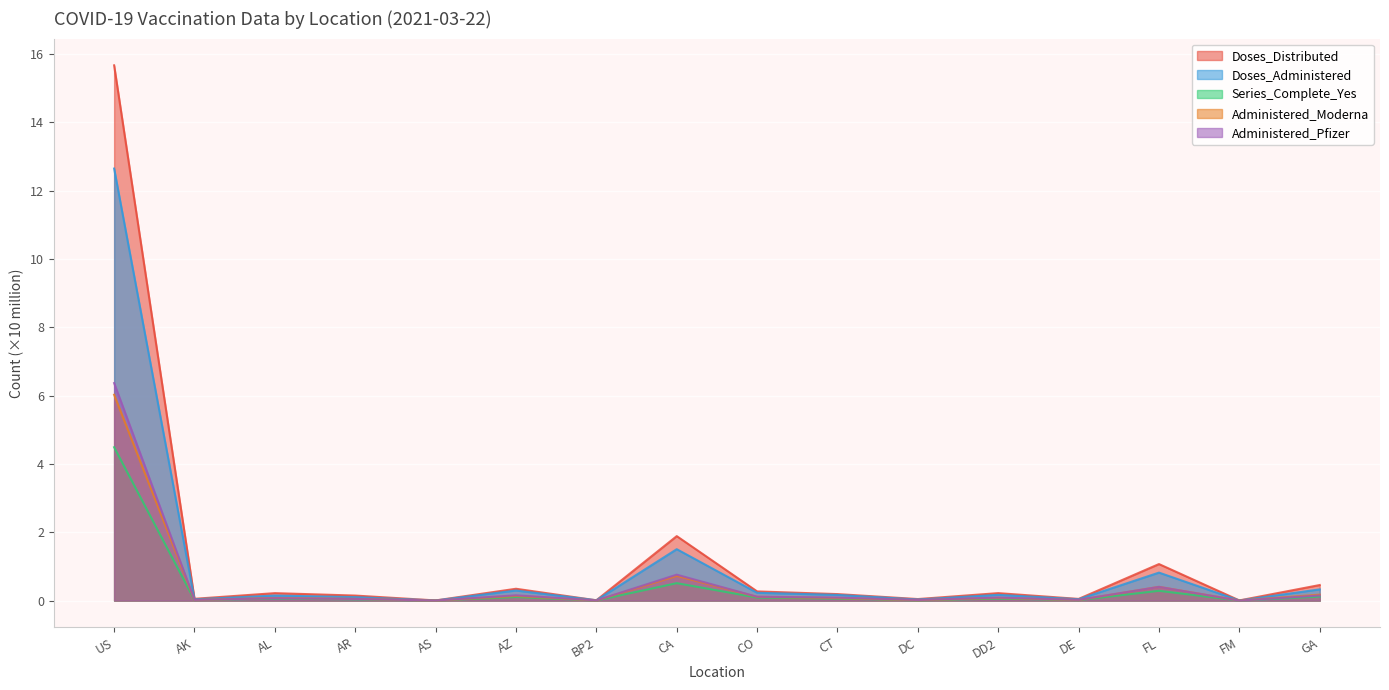

Reading left to right, transcribe all the data shown in this chart.

Doses_Distributed: 15.7	0.1	0.2	0.1	0.0	0.3	0.0	1.9	0.3	0.2	0.0	0.2	0.0	1.1	0.0	0.5
Doses_Administered: 12.7	0.0	0.1	0.1	0.0	0.3	0.0	1.5	0.2	0.2	0.0	0.2	0.0	0.8	0.0	0.3
Series_Complete_Yes: 4.5	0.0	0.1	0.0	0.0	0.1	0.0	0.5	0.1	0.1	0.0	0.1	0.0	0.3	0.0	0.1
Administered_Moderna: 6.0	0.0	0.1	0.1	0.0	0.1	0.0	0.7	0.1	0.1	0.0	0.1	0.0	0.4	0.0	0.2
Administered_Pfizer: 6.4	0.0	0.1	0.0	0.0	0.2	0.0	0.8	0.1	0.1	0.0	0.1	0.0	0.4	0.0	0.1